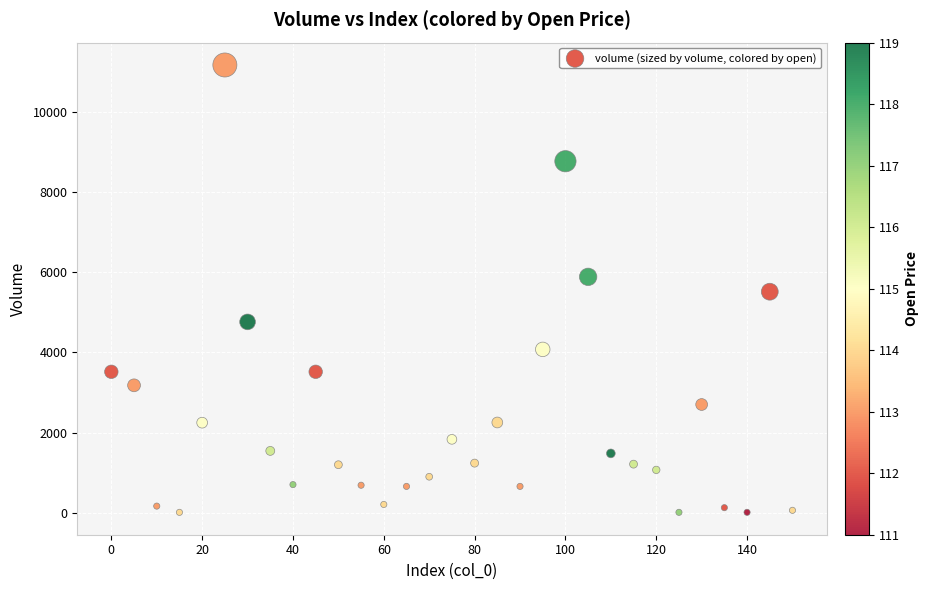

What is the range of Y values (max minus min)?

11181.7